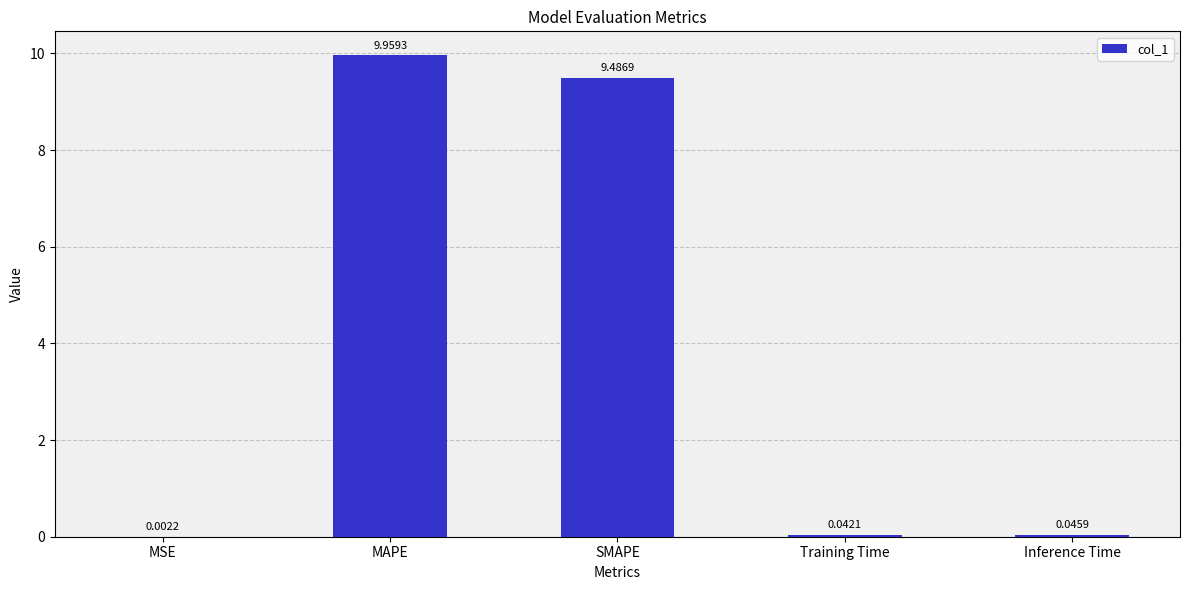

Which label corresponds to the largest value in the chart?

MAPE